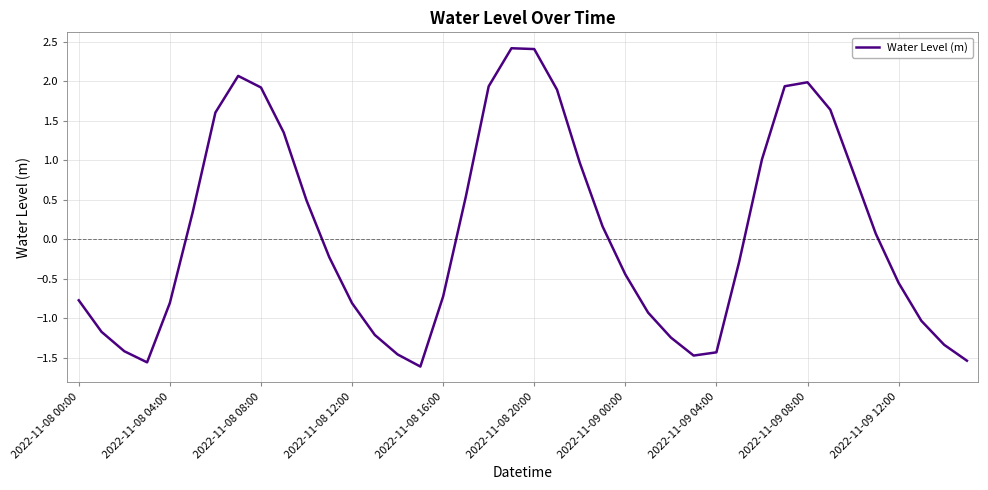

What is the minimum value shown in the chart?

-1.6